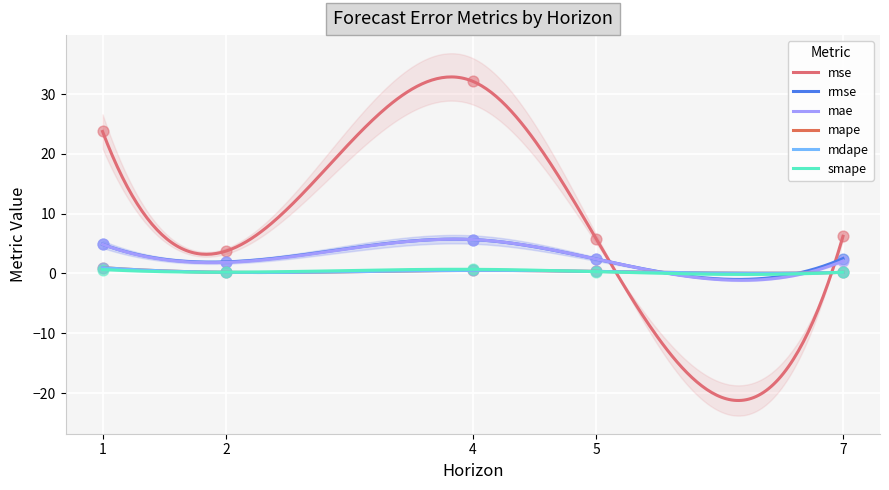

Which series has the largest Y range (max minus min)?

mse